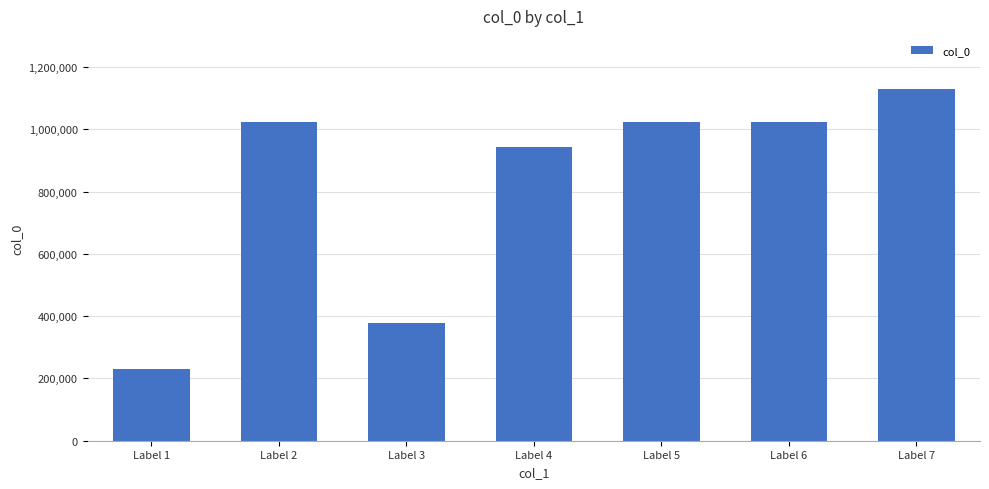

At which label is the value closest to 680748?

Label 4